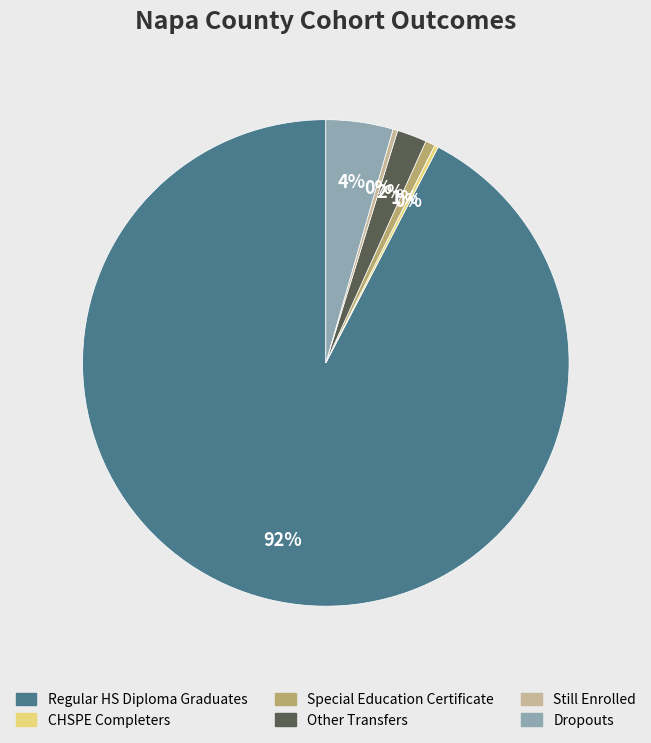

Does any single category account for the majority?

Yes